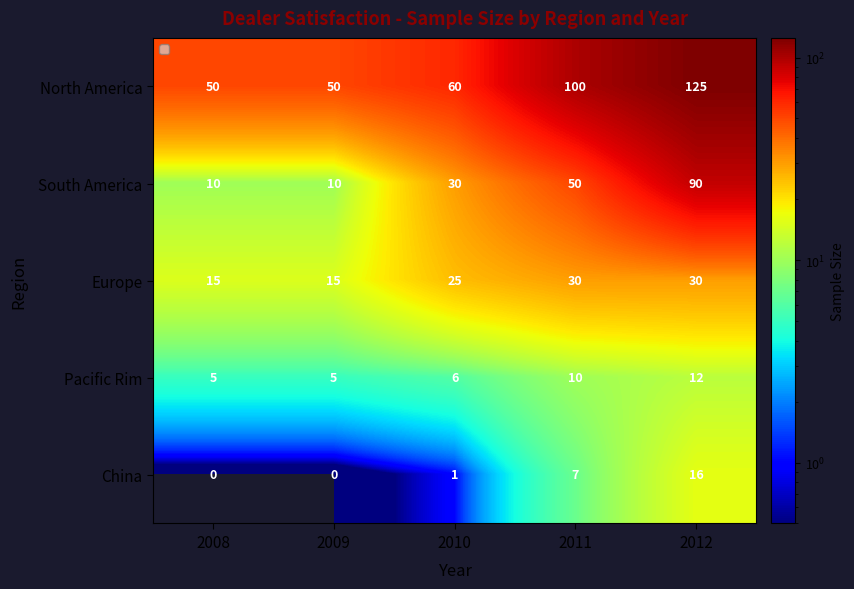

Rank the series by their maximum value, from highest to lowest.

North America, South America, Europe, China, Pacific Rim